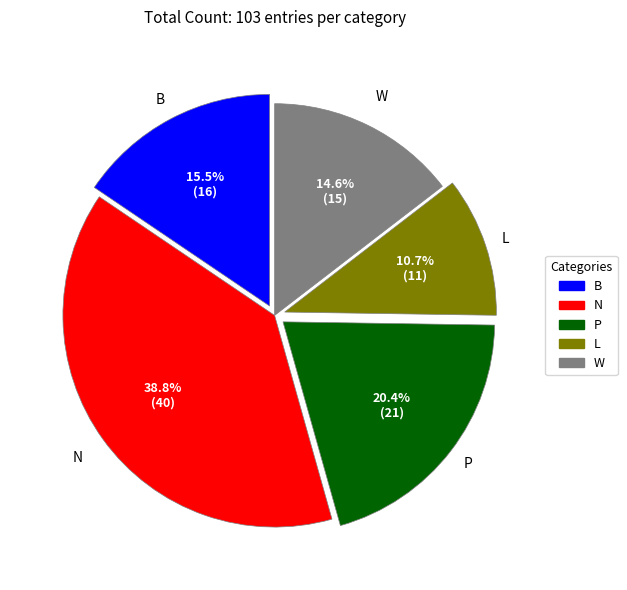

Is there any slice that represents more than half of the pie?

No